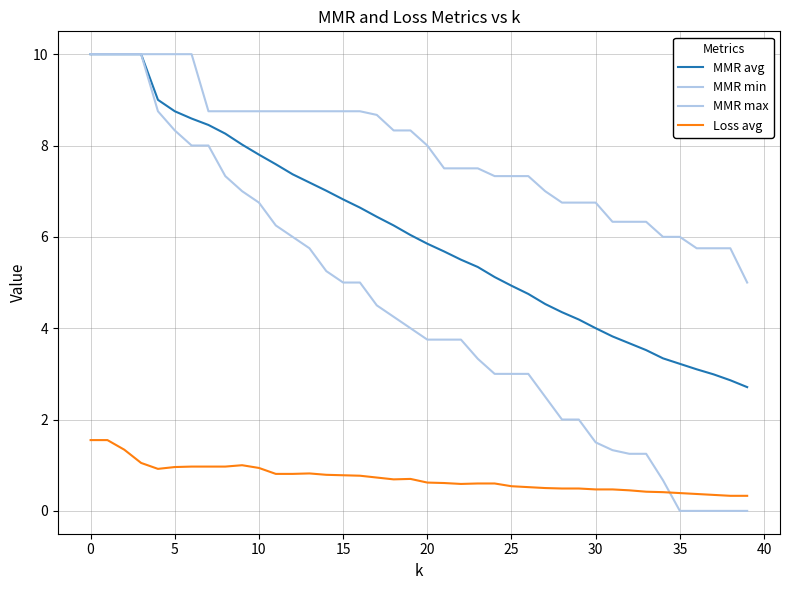

What is the difference between the maximum and minimum values in the MMR min series?

10.0